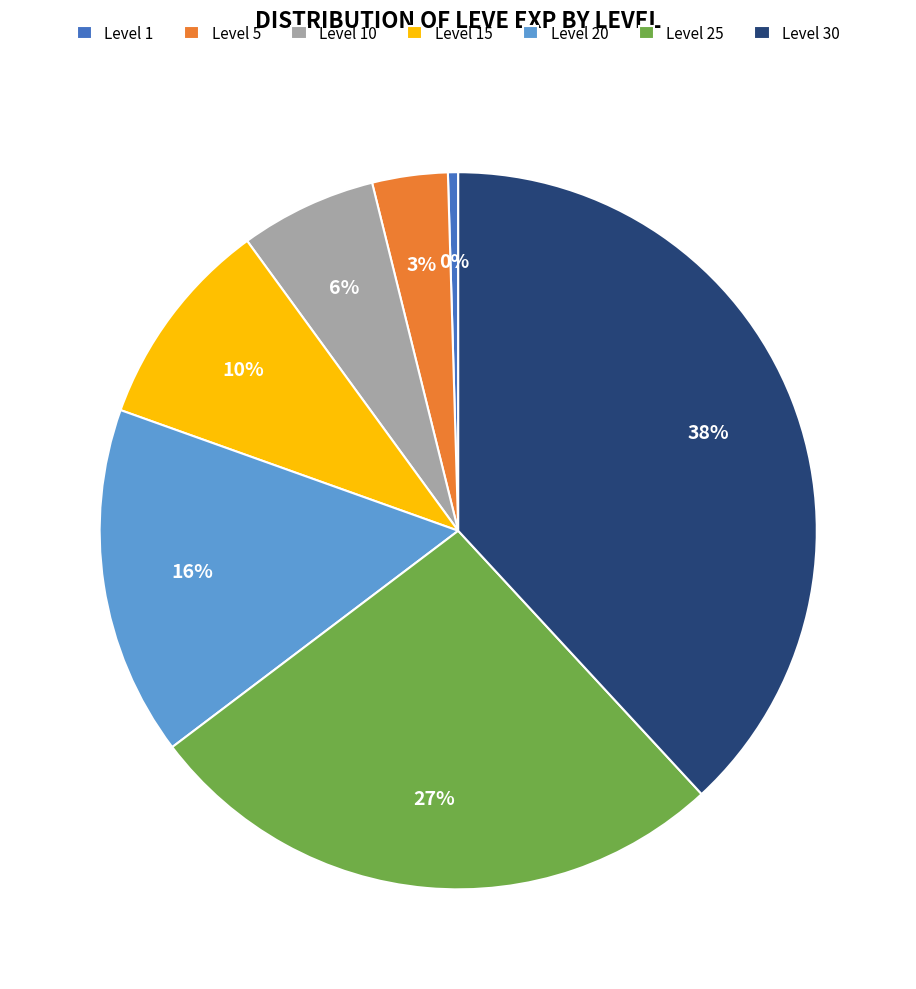

Is Level 25 the majority of the pie?

No